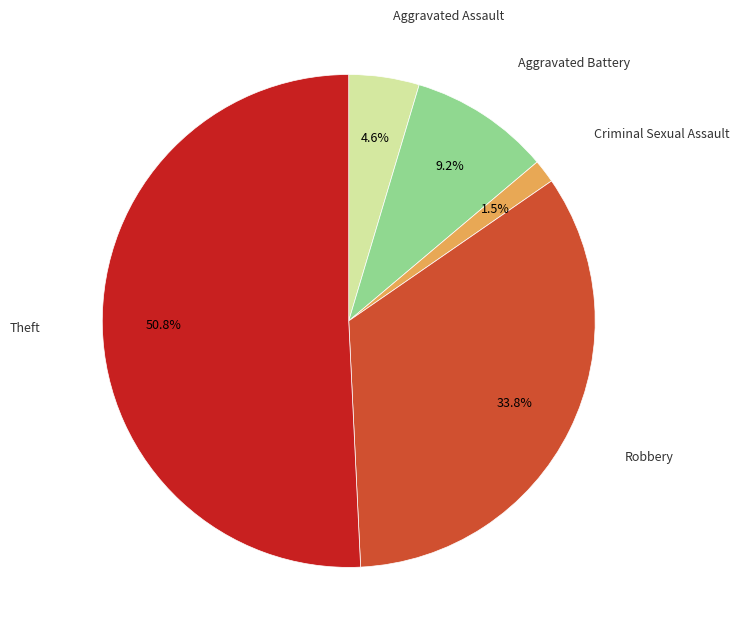

Is there a majority slice in this chart?

Yes